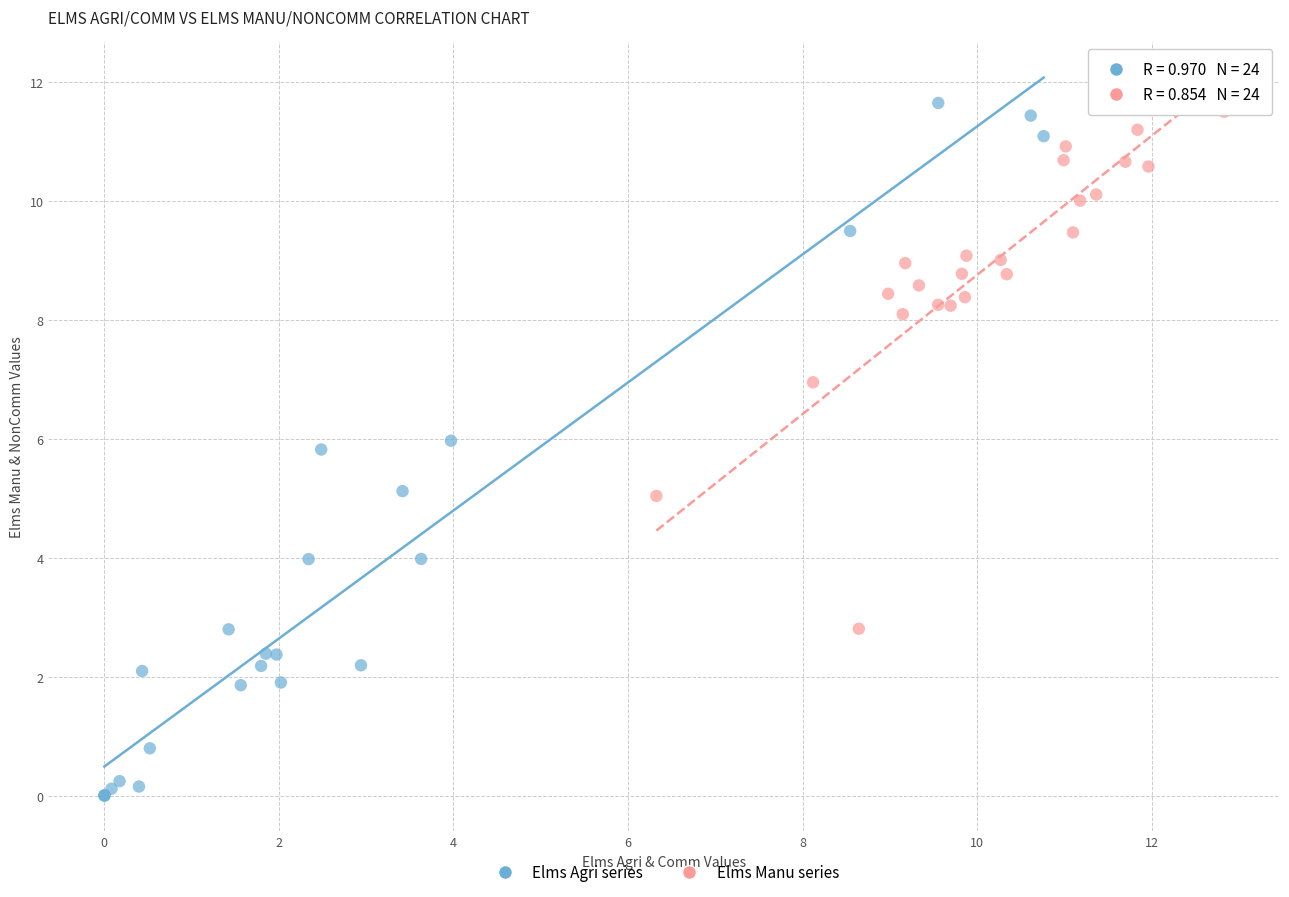

Which series reaches the minimum Y coordinate?

Elms Agri series